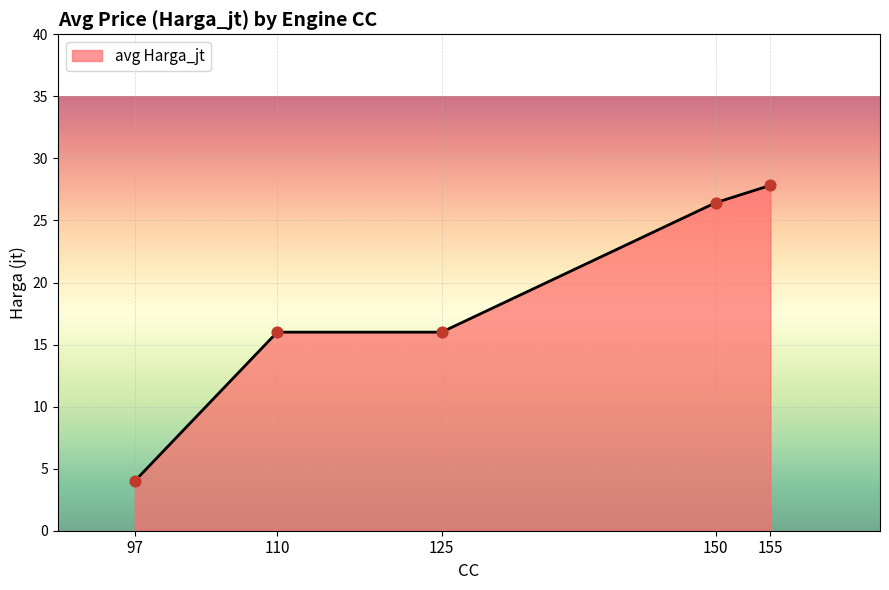

What is the ratio of the value at 110 to the value at 155?

0.6